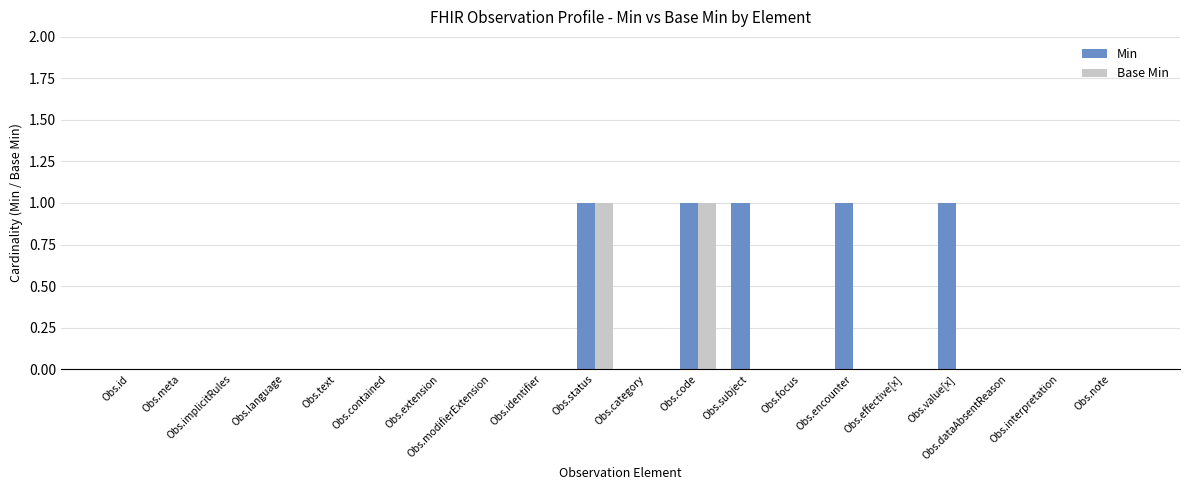

Which series has the largest total across all categories?

Min